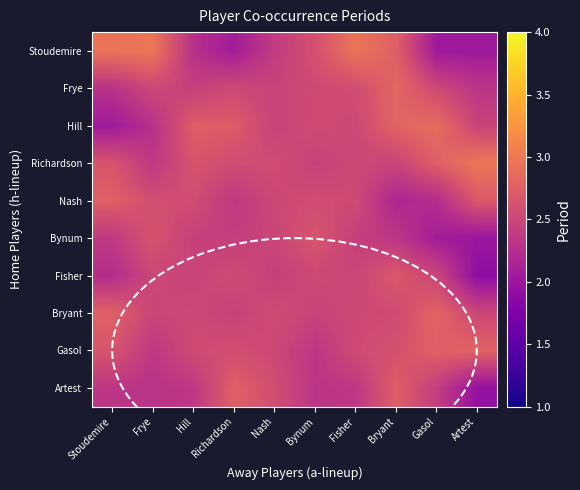

Reading left to right, what are all the values shown in this chart?

Stoudemire: Stoudemire=2.9	Frye=3.0	Hill=2.3	Richardson=2.1	Nash=2.4	Bynum=2.6	Fisher=3.0	Bryant=2.8	Gasol=2.0	Artest=2.0
Frye: Stoudemire=2.3	Frye=2.5	Hill=2.4	Richardson=2.5	Nash=2.5	Bynum=2.5	Fisher=2.6	Bryant=2.8	Gasol=2.5	Artest=2.3
Hill: Stoudemire=2.0	Frye=2.3	Hill=2.7	Richardson=2.7	Nash=2.5	Bynum=2.6	Fisher=2.5	Bryant=2.8	Gasol=2.9	Artest=2.5
Richardson: Stoudemire=2.6	Frye=2.3	Hill=2.6	Richardson=2.6	Nash=2.6	Bynum=2.5	Fisher=2.5	Bryant=2.5	Gasol=2.8	Artest=3.0
Nash: Stoudemire=2.7	Frye=2.6	Hill=2.6	Richardson=2.4	Nash=2.5	Bynum=2.6	Fisher=2.5	Bryant=2.2	Gasol=2.2	Artest=2.7
Bynum: Stoudemire=2.4	Frye=2.6	Hill=2.4	Richardson=2.4	Nash=2.5	Bynum=2.7	Fisher=2.4	Bryant=2.3	Gasol=2.1	Artest=2.0
Fisher: Stoudemire=2.2	Frye=2.5	Hill=2.5	Richardson=2.5	Nash=2.4	Bynum=2.5	Fisher=2.5	Bryant=2.7	Gasol=2.5	Artest=1.9
Bryant: Stoudemire=2.8	Frye=2.5	Hill=2.5	Richardson=2.5	Nash=2.6	Bynum=2.5	Fisher=2.5	Bryant=2.6	Gasol=2.8	Artest=2.5
Gasol: Stoudemire=2.6	Frye=2.4	Hill=2.5	Richardson=2.6	Nash=2.5	Bynum=2.3	Fisher=2.5	Bryant=2.6	Gasol=2.8	Artest=2.8
Artest: Stoudemire=2.3	Frye=2.3	Hill=2.3	Richardson=2.8	Nash=2.6	Bynum=2.3	Fisher=2.3	Bryant=2.7	Gasol=2.4	Artest=1.9